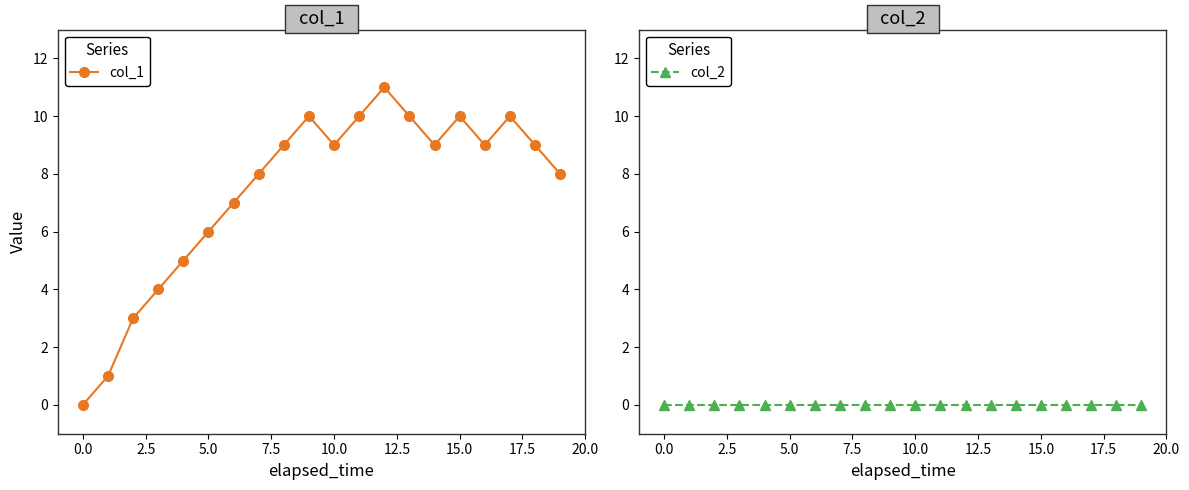

True or false: col_1 has more than 1 points higher than both neighbors.

True